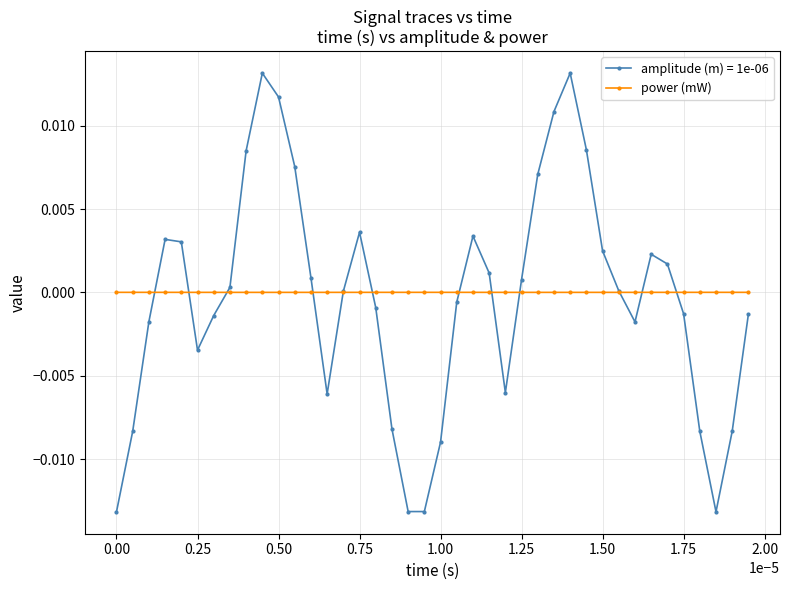

Rank the series by their maximum value, from highest to lowest.

amplitude (m) = 1e-06, power (mW)